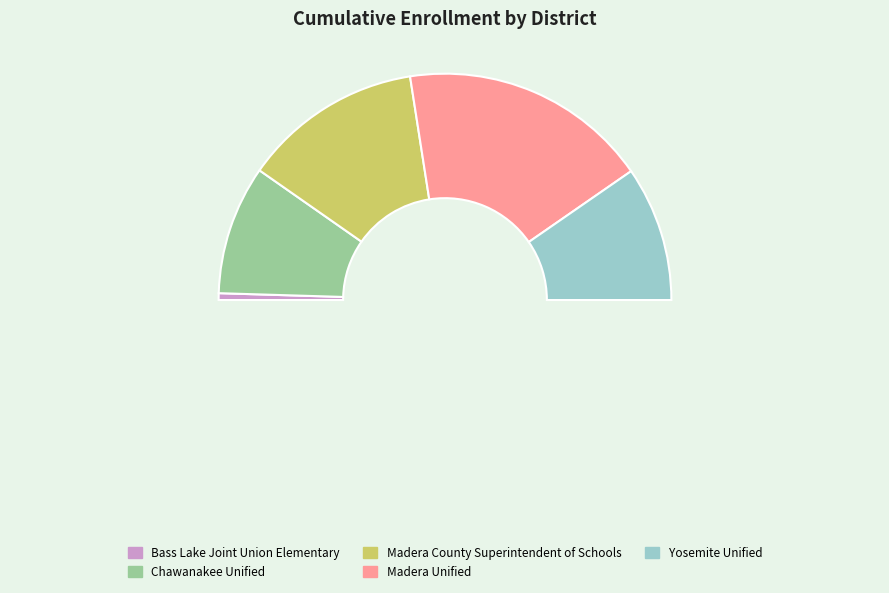

What percentage is the Bass Lake Joint Union Elementary slice, to the nearest percent?

1%